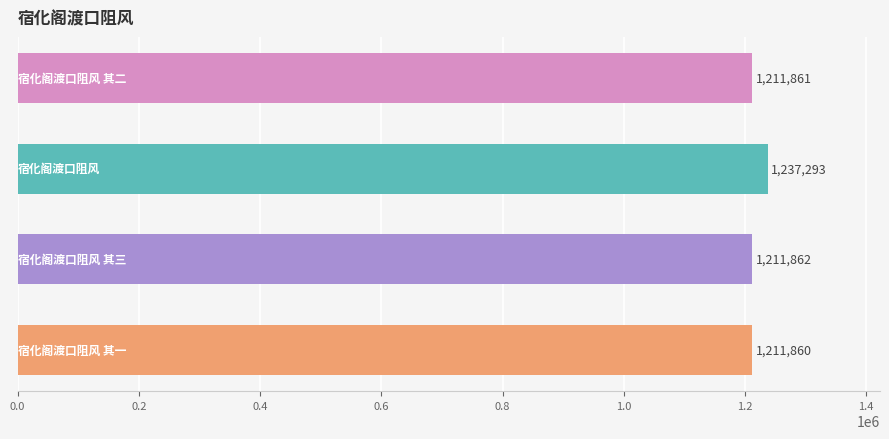

What is the greatest value displayed?

1237293